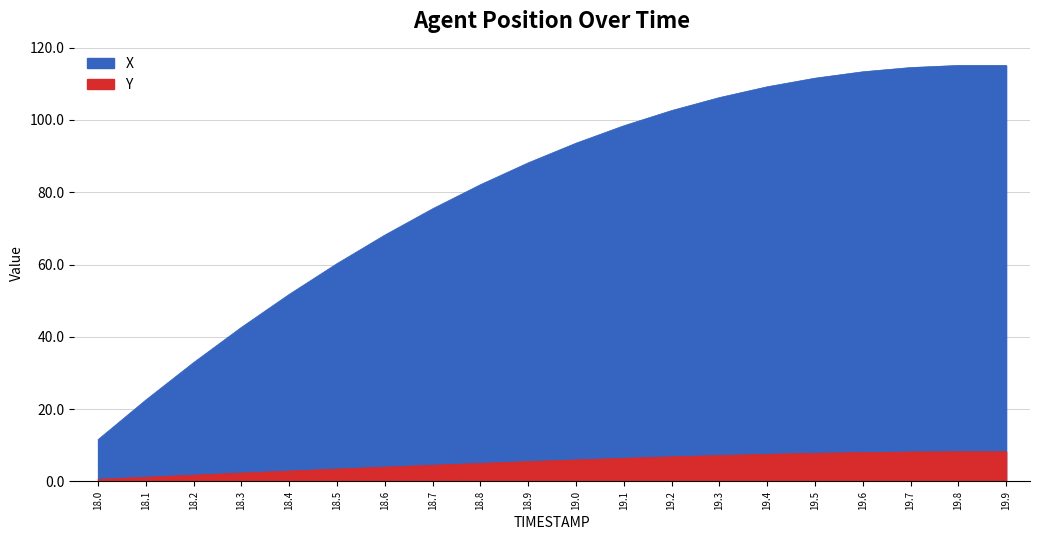

How many data points are less than 5?

9